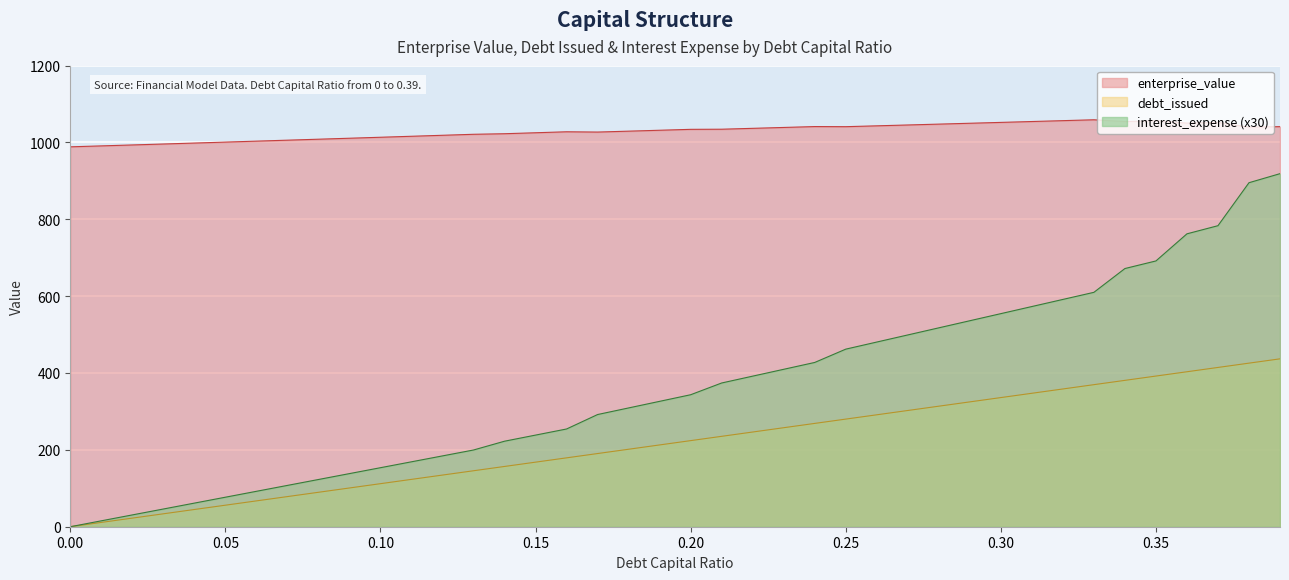

What is the difference between the enterprise_value values at 0.09 and 0.24?

30.4